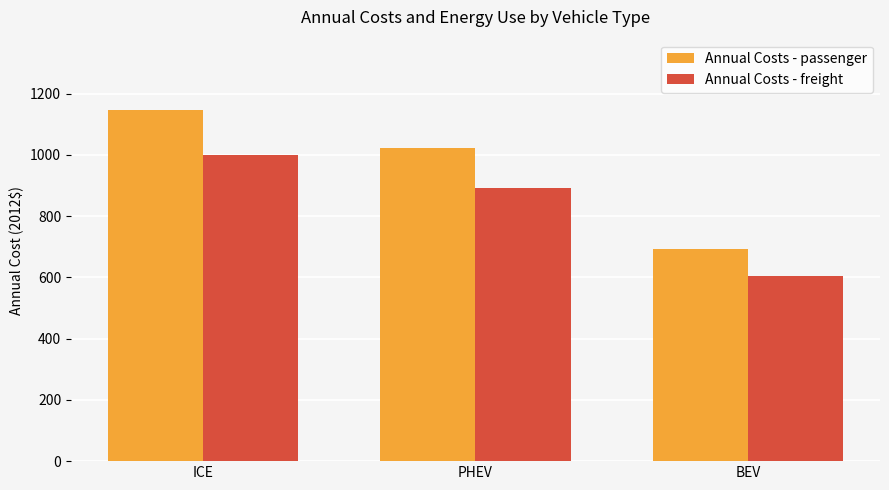

What is the value of the Annual Costs - freight bar at the 3rd from the left?

604.2